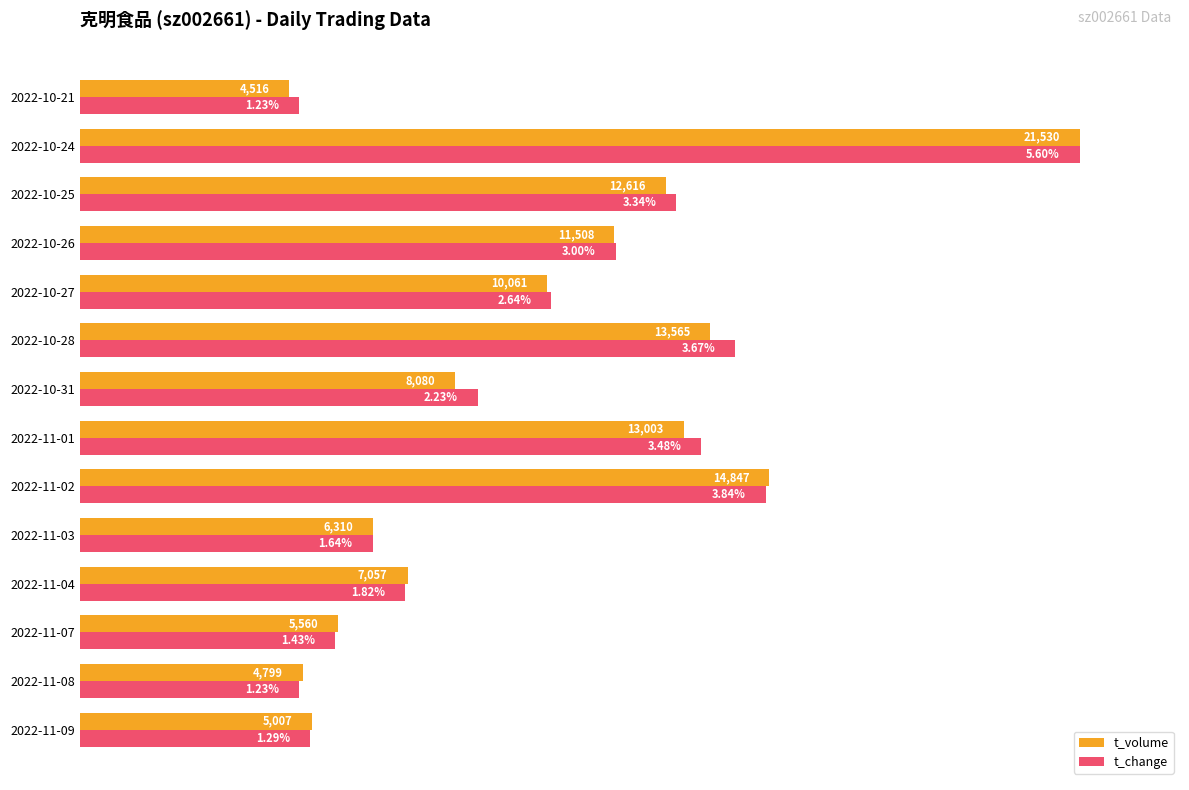

What are all the series names shown in the legend?

t_volume, t_change